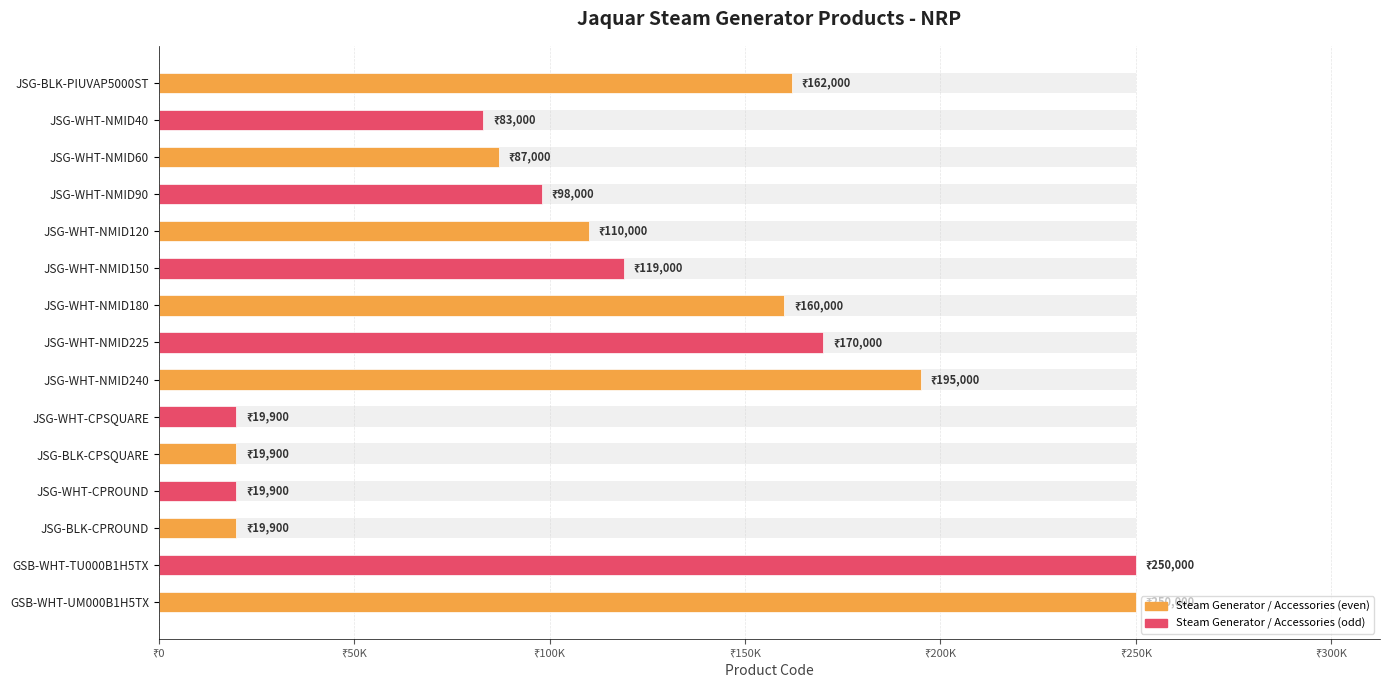

Does the chart contain any negative values?

No